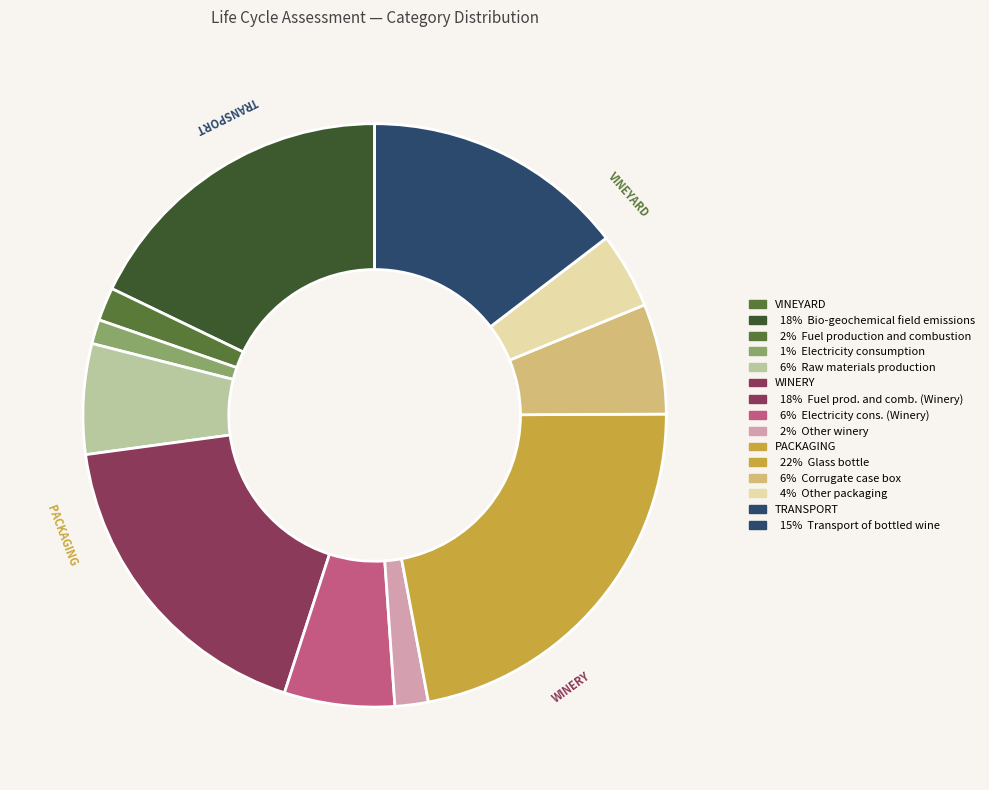

Does any single category account for the majority?

No